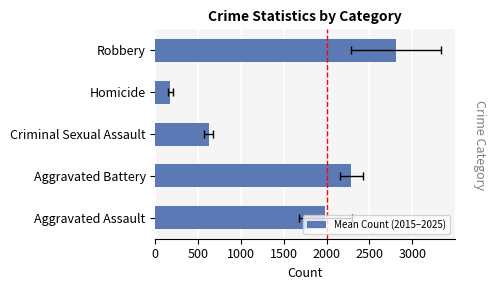

What is the greatest value displayed?

2808.6